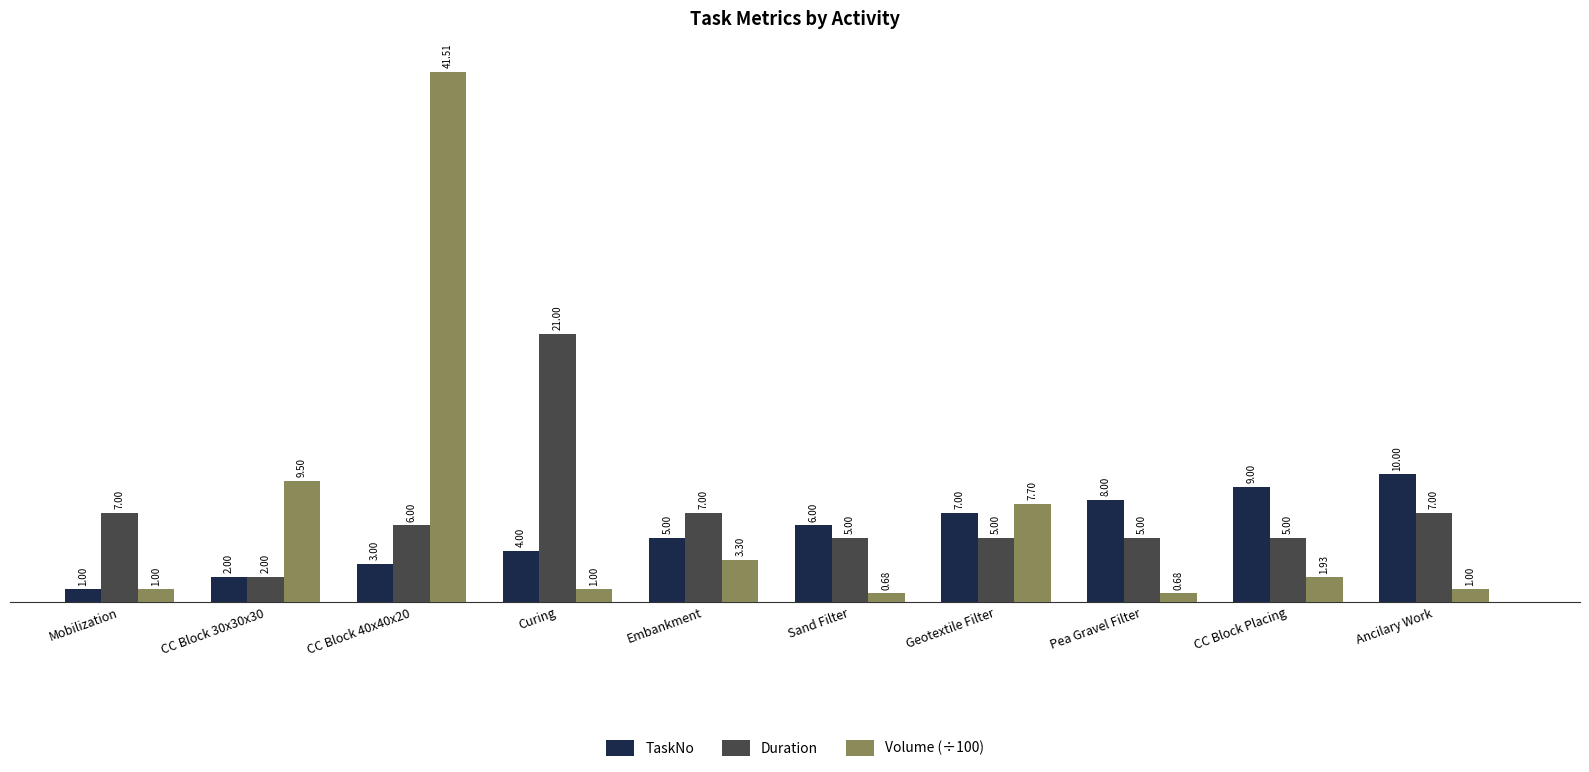

Rank the series at Curing from lowest to highest value.

Volume (÷100), TaskNo, Duration